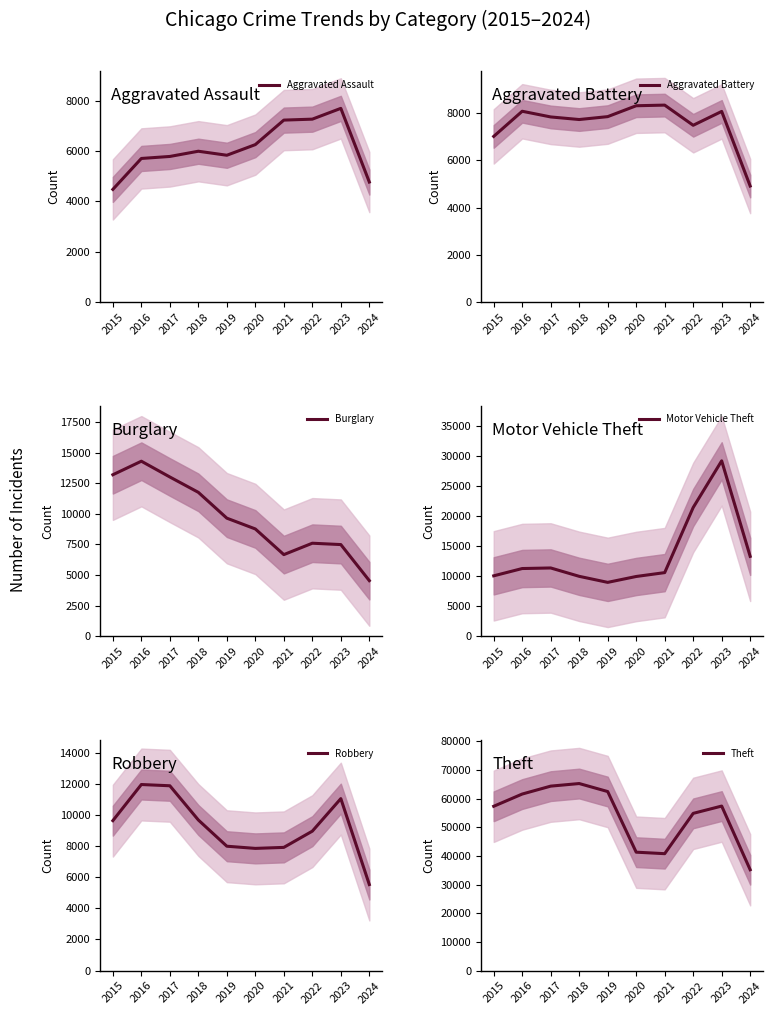

Between which two adjacent categories do Burglary and Aggravated Battery first intersect?

2020 and 2021